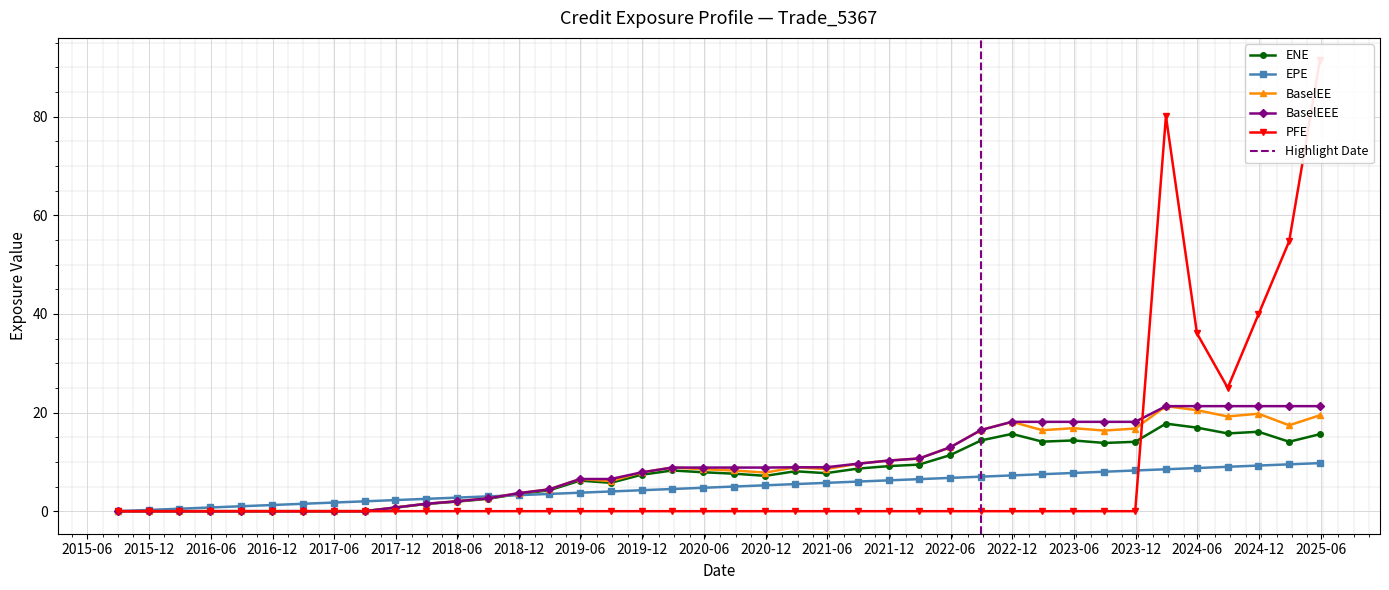

List the labels in order of PFE value, largest first.

2025-05-30, 2024-02-29, 2025-02-28, 2024-11-29, 2024-05-31, 2024-08-30, 2015-08-31, 2015-11-30, 2016-02-29, 2016-05-31, 2016-08-31, 2016-11-30, 2017-02-28, 2017-05-31, 2017-08-31, 2017-11-30, 2018-02-28, 2018-05-31, 2018-08-31, 2018-11-30, 2019-02-28, 2019-05-31, 2019-08-30, 2019-11-29, 2020-02-28, 2020-05-29, 2020-08-28, 2020-11-30, 2021-02-26, 2021-05-28, 2021-08-31, 2021-11-30, 2022-02-28, 2022-05-31, 2022-08-31, 2022-11-30, 2023-02-28, 2023-05-31, 2023-08-31, 2023-11-30